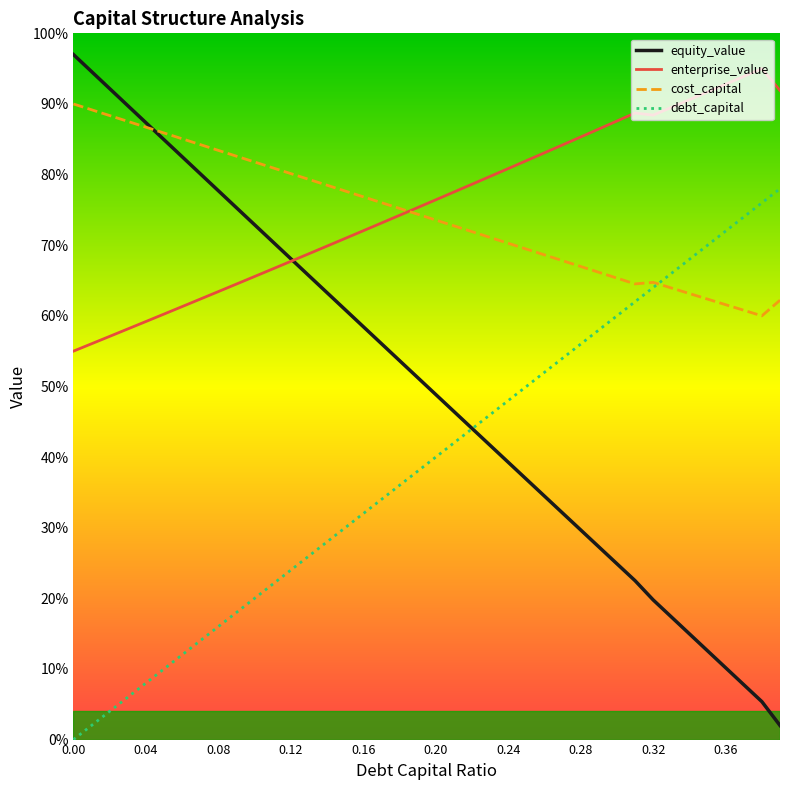

Which series has the largest range (max minus min)?

equity_value